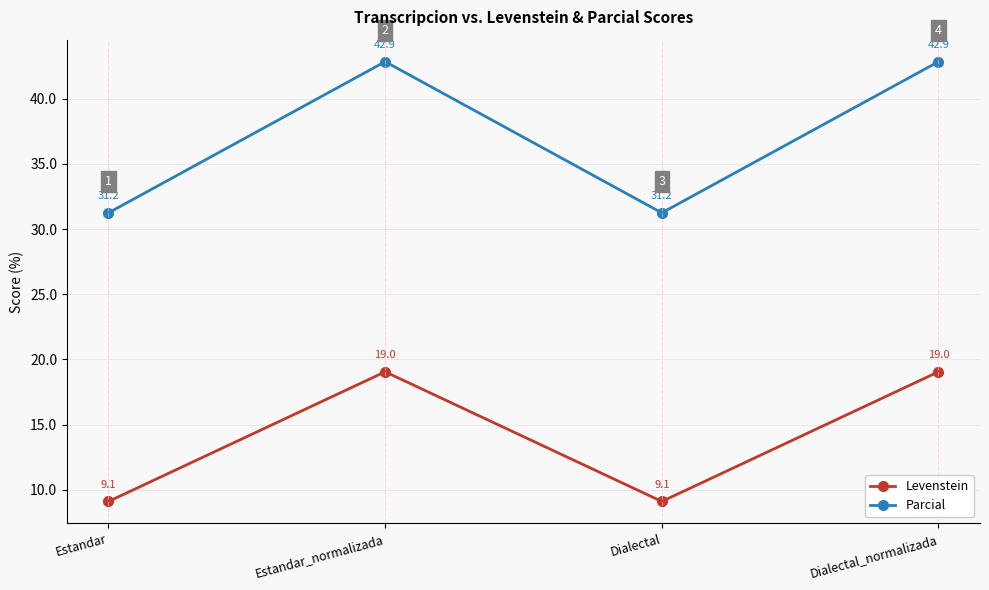

List the series in order of their peak value, highest first.

Parcial, Levenstein